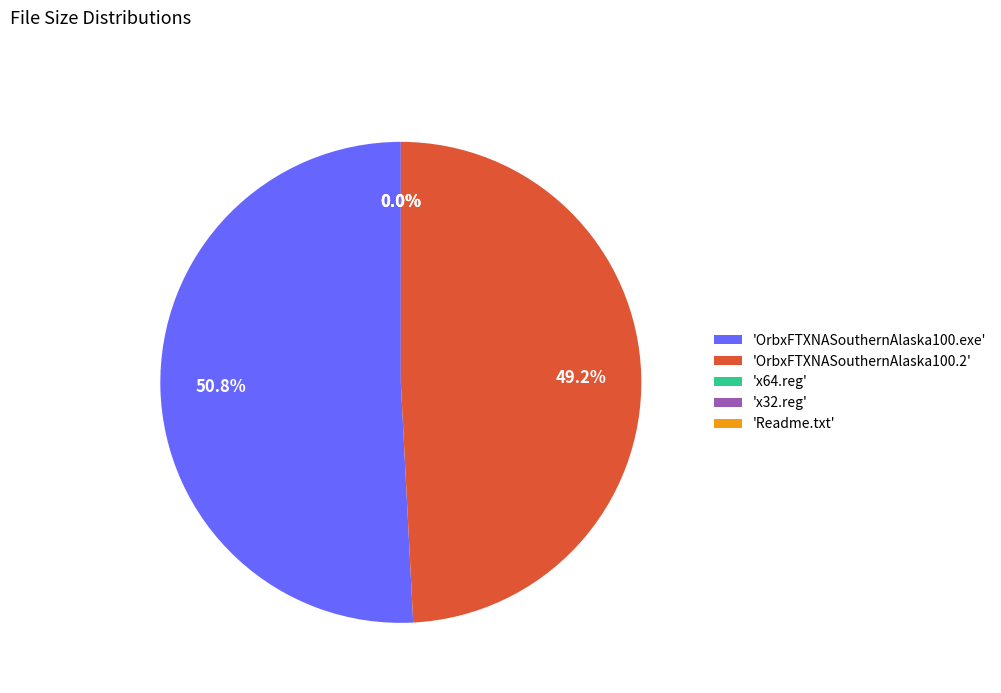

How many slices are in this pie chart?

5